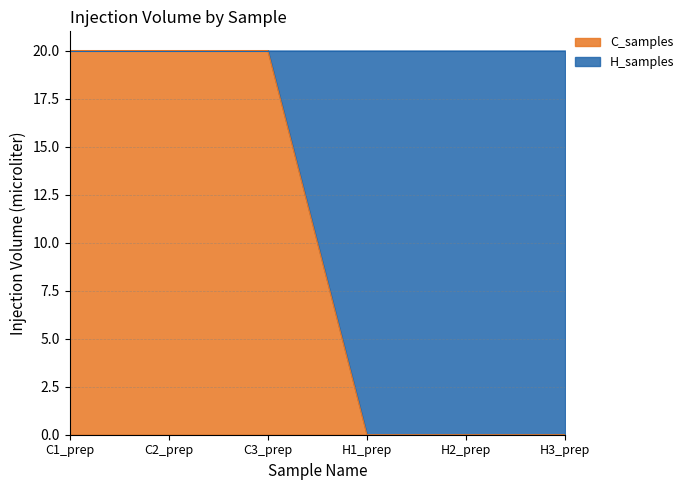

Which label corresponds to the largest value in the chart?

C1_prep